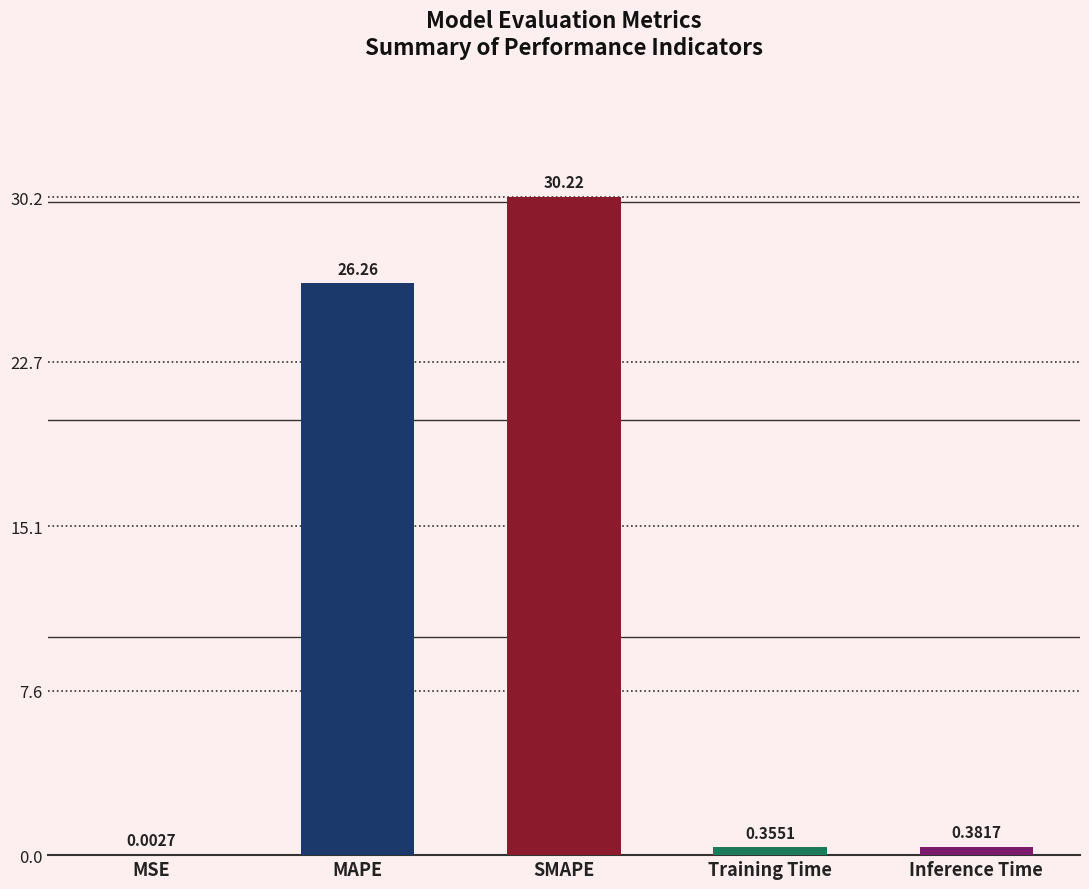

What is the change in value from SMAPE to Inference Time?

-29.8